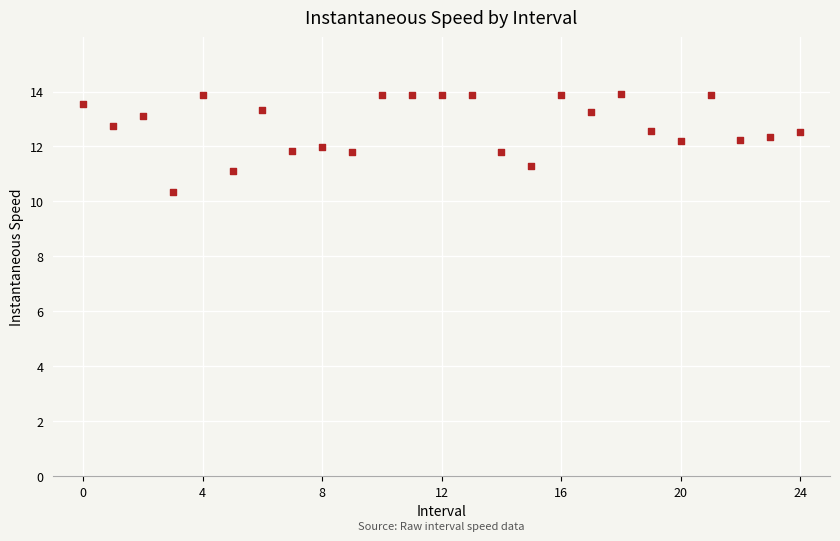

What is the range of Y values (max minus min)?

3.5